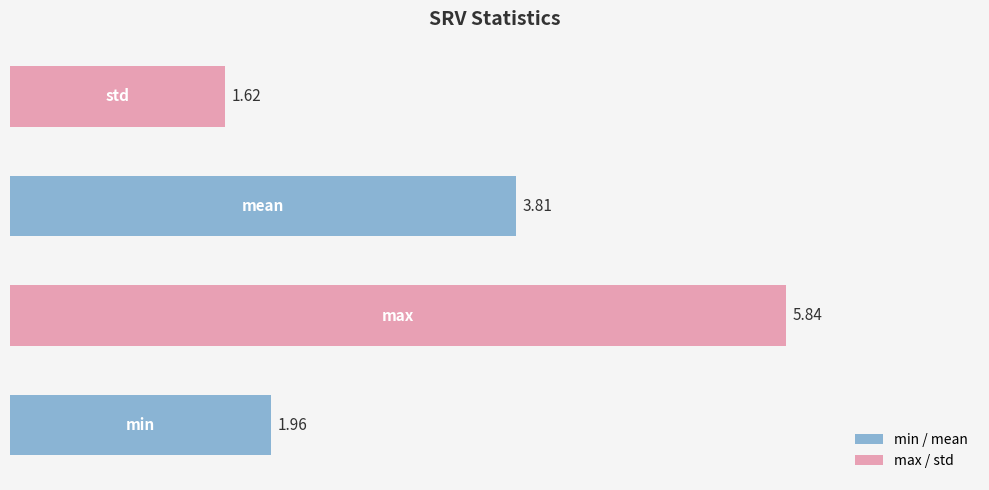

What is the average value?

3.3